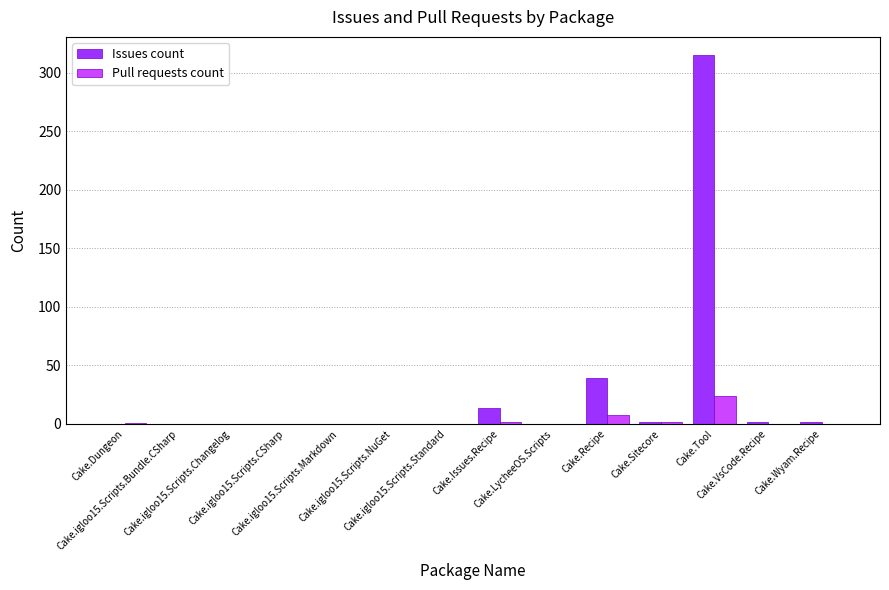

How many data points does each series have?

14